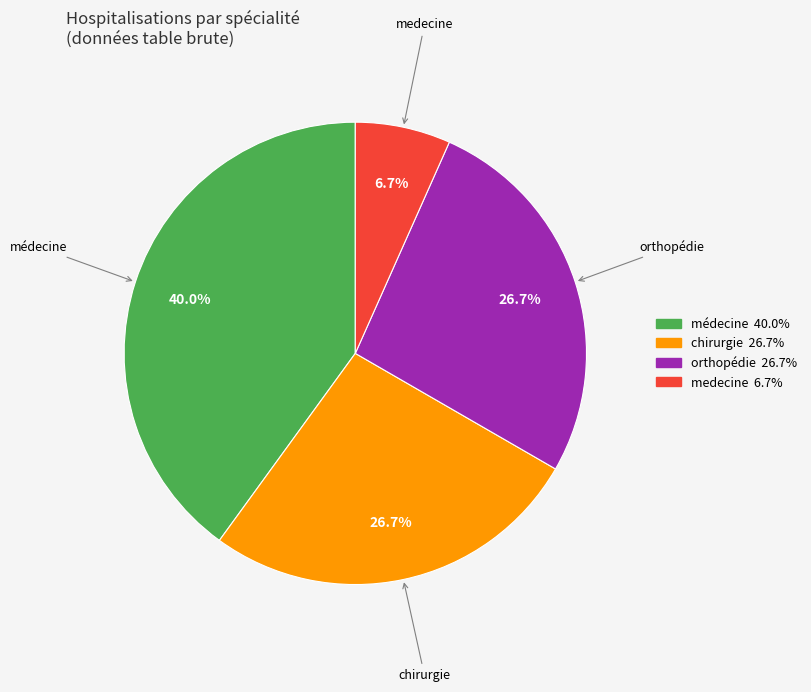

What percentage do médecine and medecine together represent?

46.7%